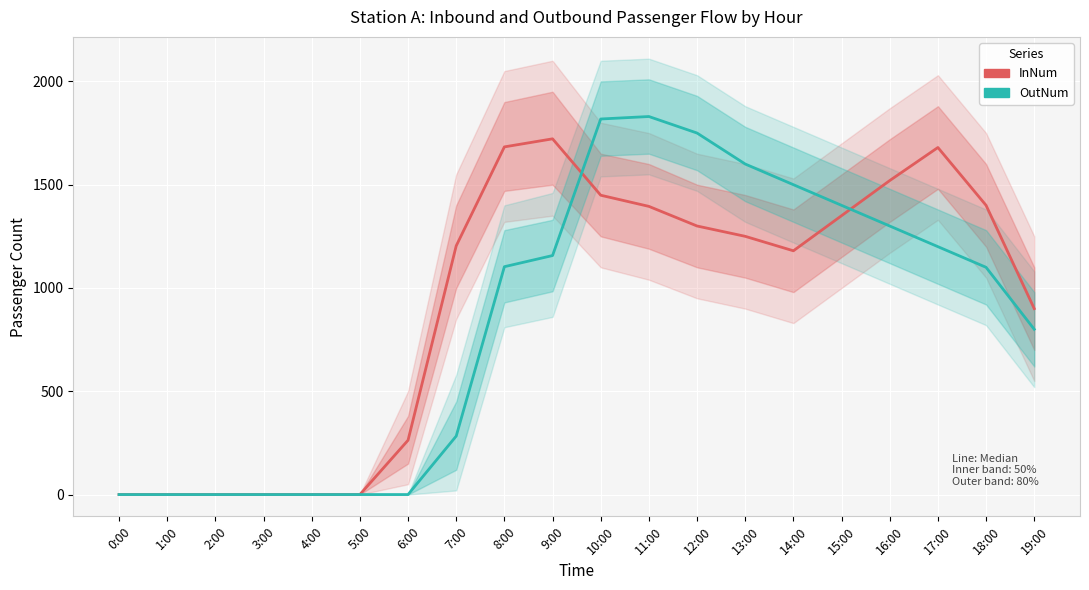

What is the difference between the highest and lowest values at 9:00?

565